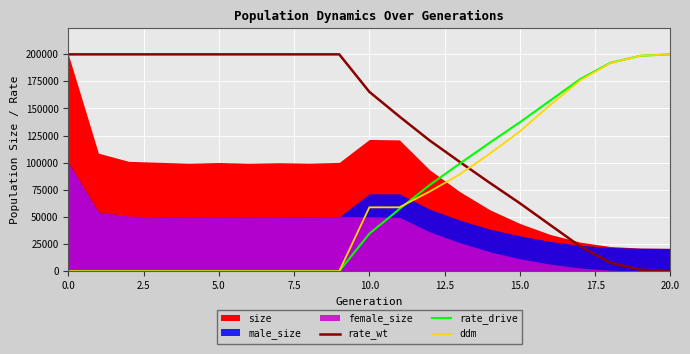

Is it true that rate_drive equals 79198.9 at 0.0?

False